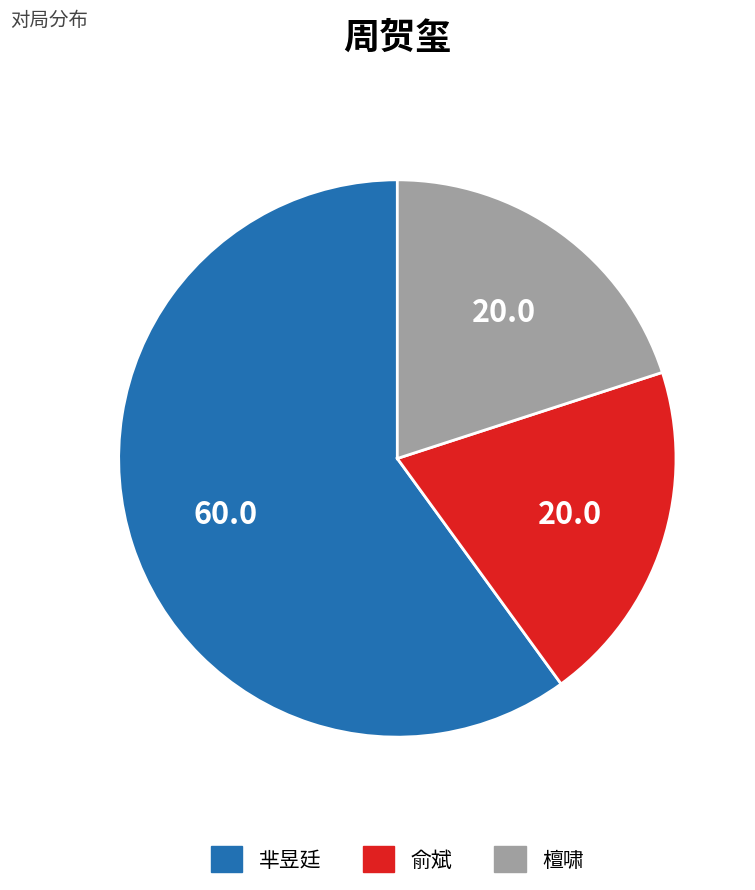

Which slice is the largest?

芈昱廷